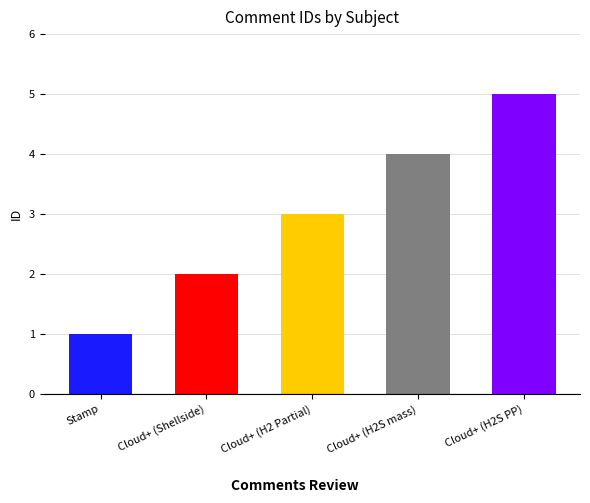

Reading left to right, what are all the values shown in this chart?

1	2	3	4	5